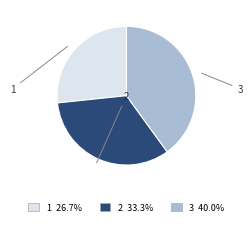

How many segments does this pie chart have?

3